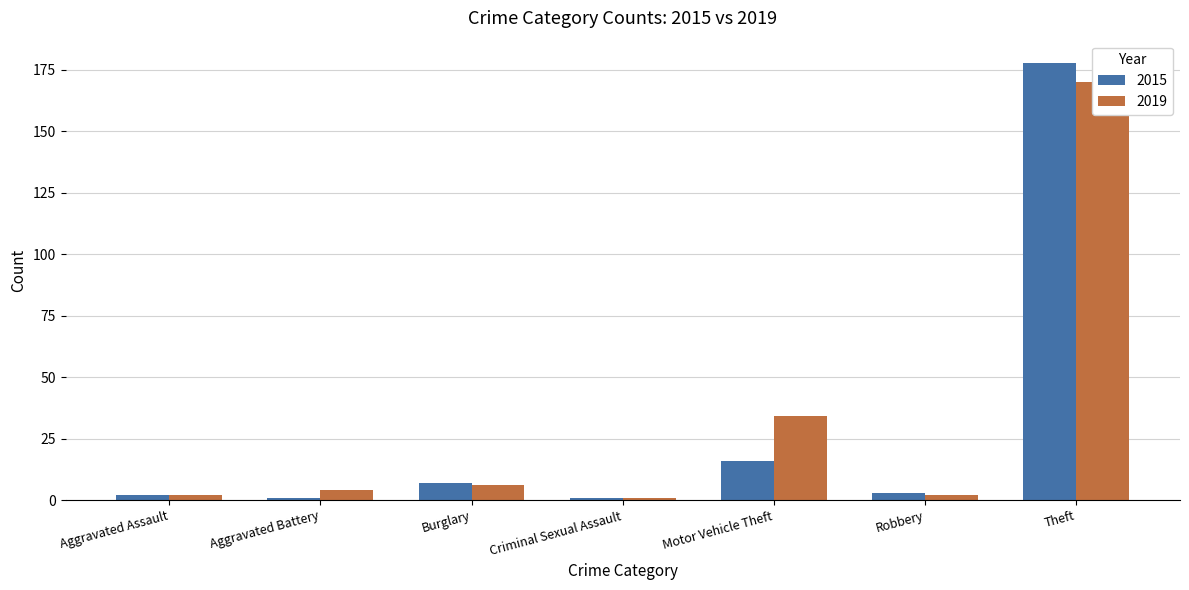

Which label corresponds to the largest value in the chart?

Theft